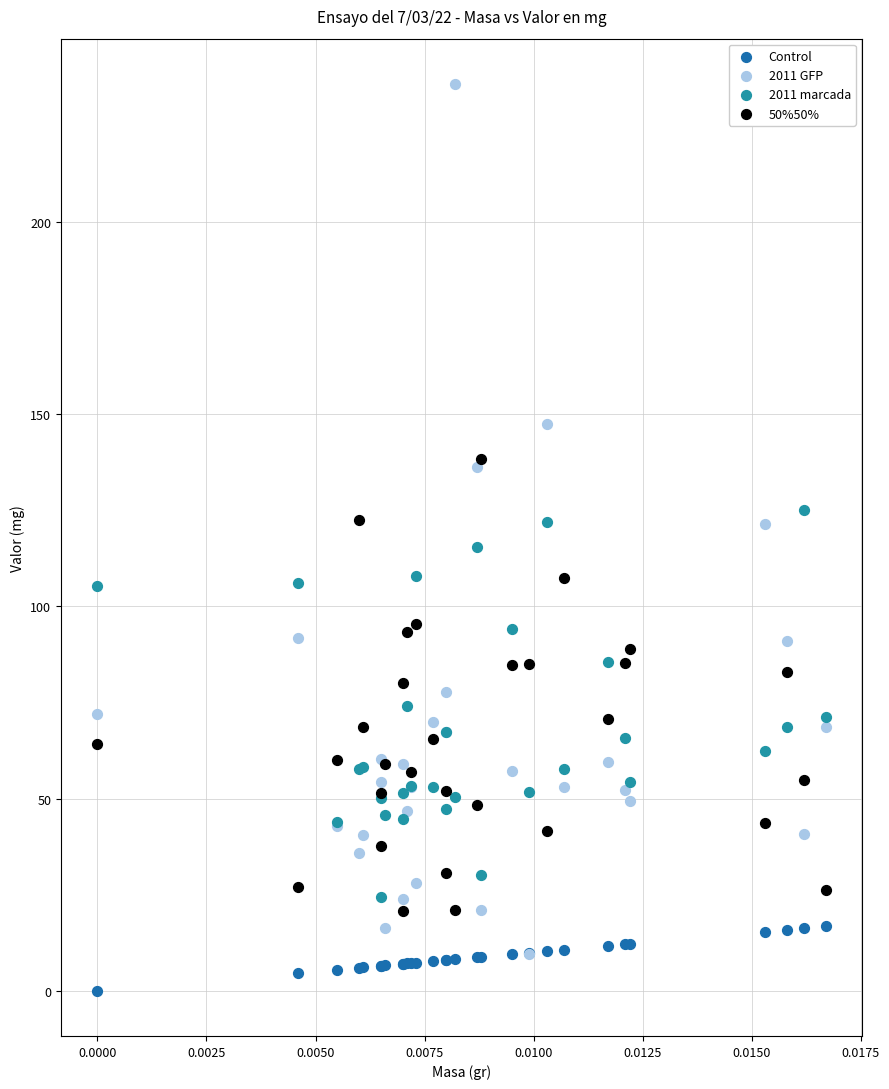

Which series contains the highest Y value?

2011 GFP